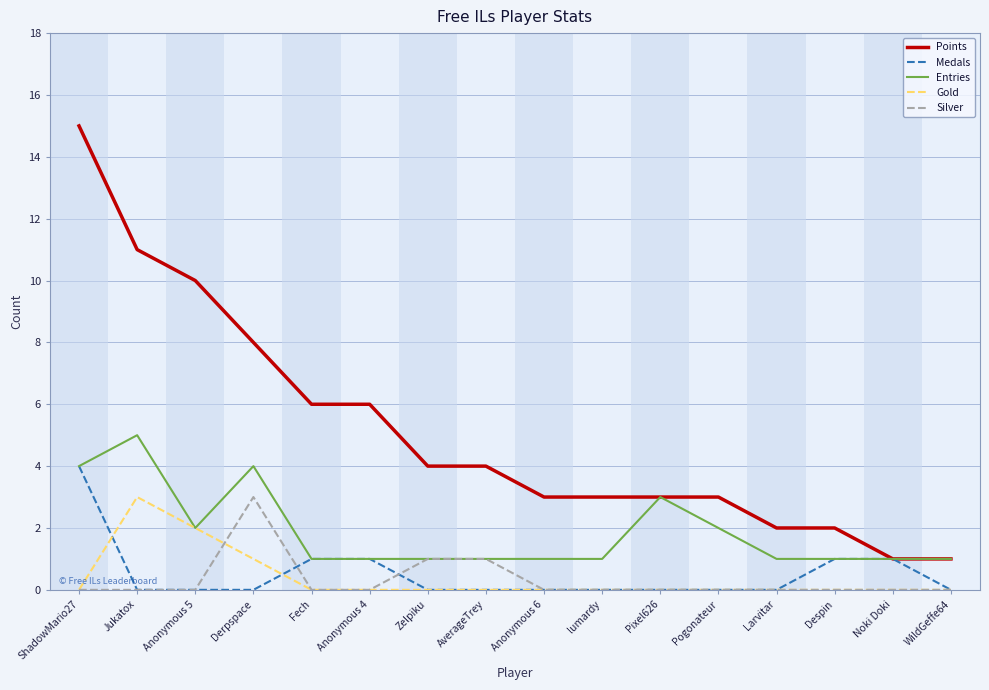

Which series has the largest total across all categories?

Points